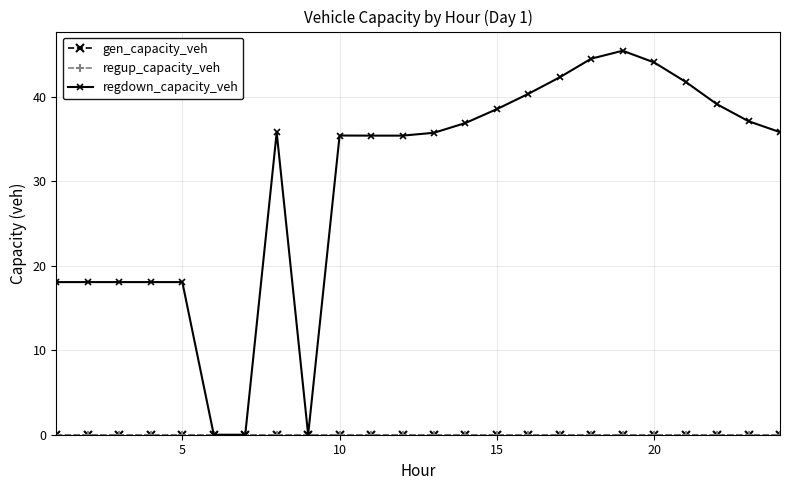

Does the chart have visible grid lines?

Yes